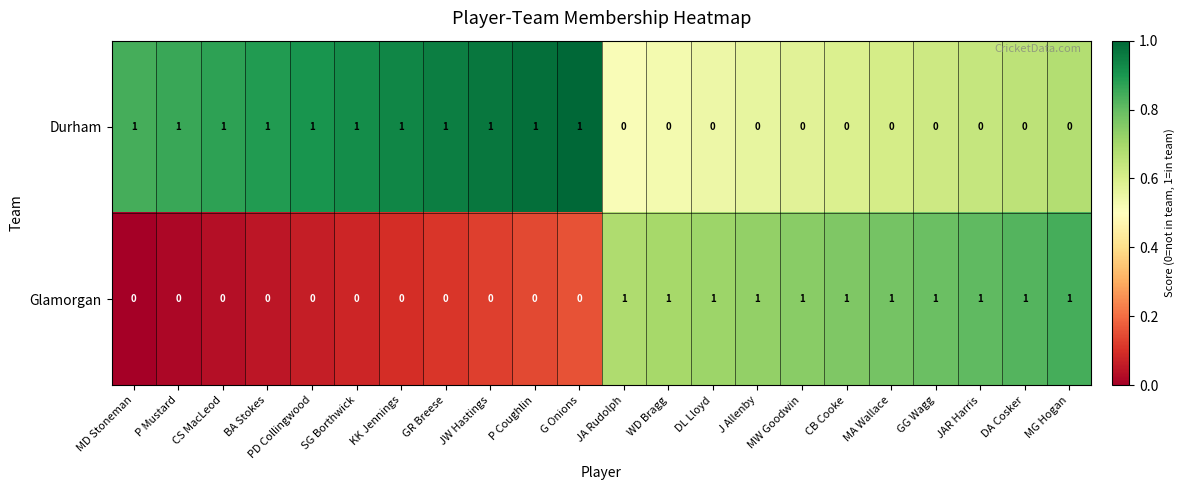

True or false: Glamorgan has a value of 0 at BA Stokes.

True